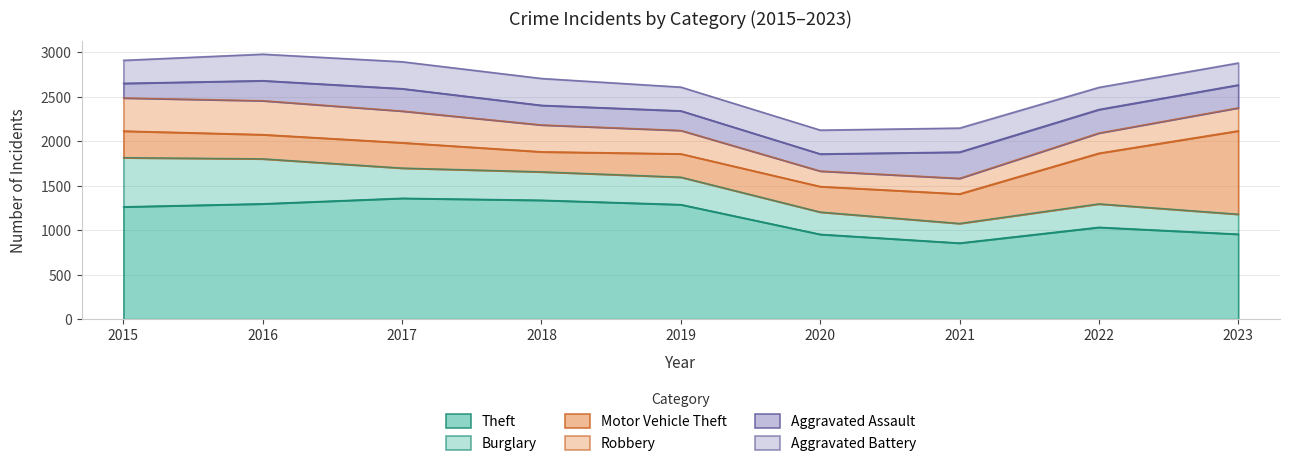

Which series has the largest range (max minus min)?

Motor Vehicle Theft